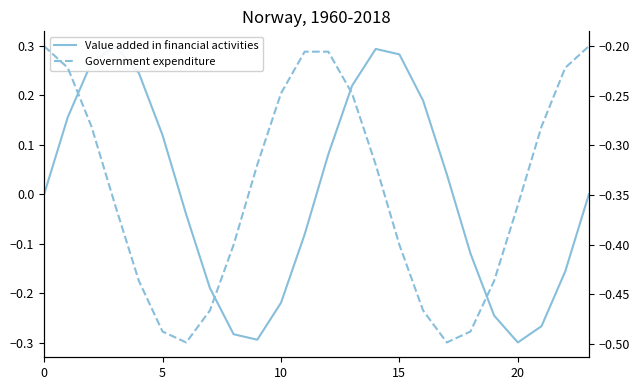

How many values in Value added in financial activities are below zero?

12